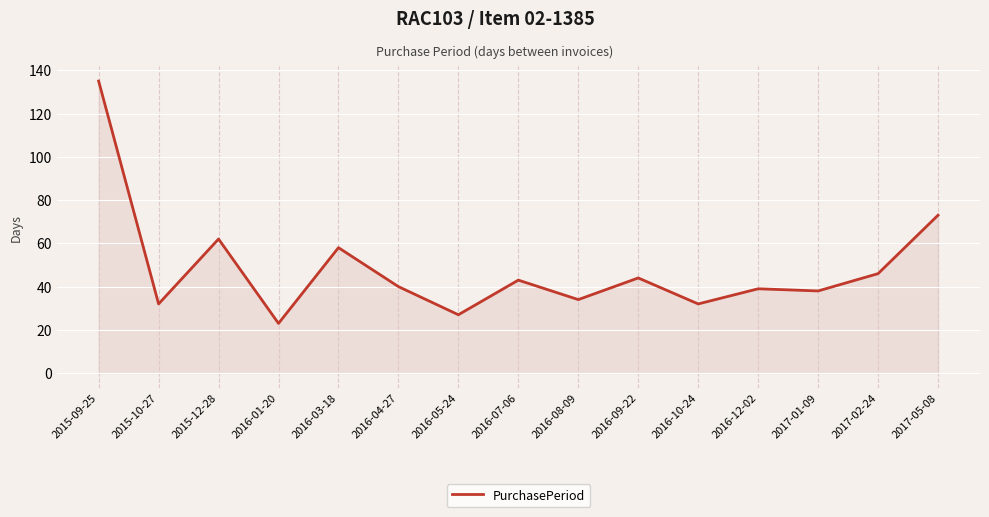

At which category does the chart reach its minimum across all series?

2016-01-20